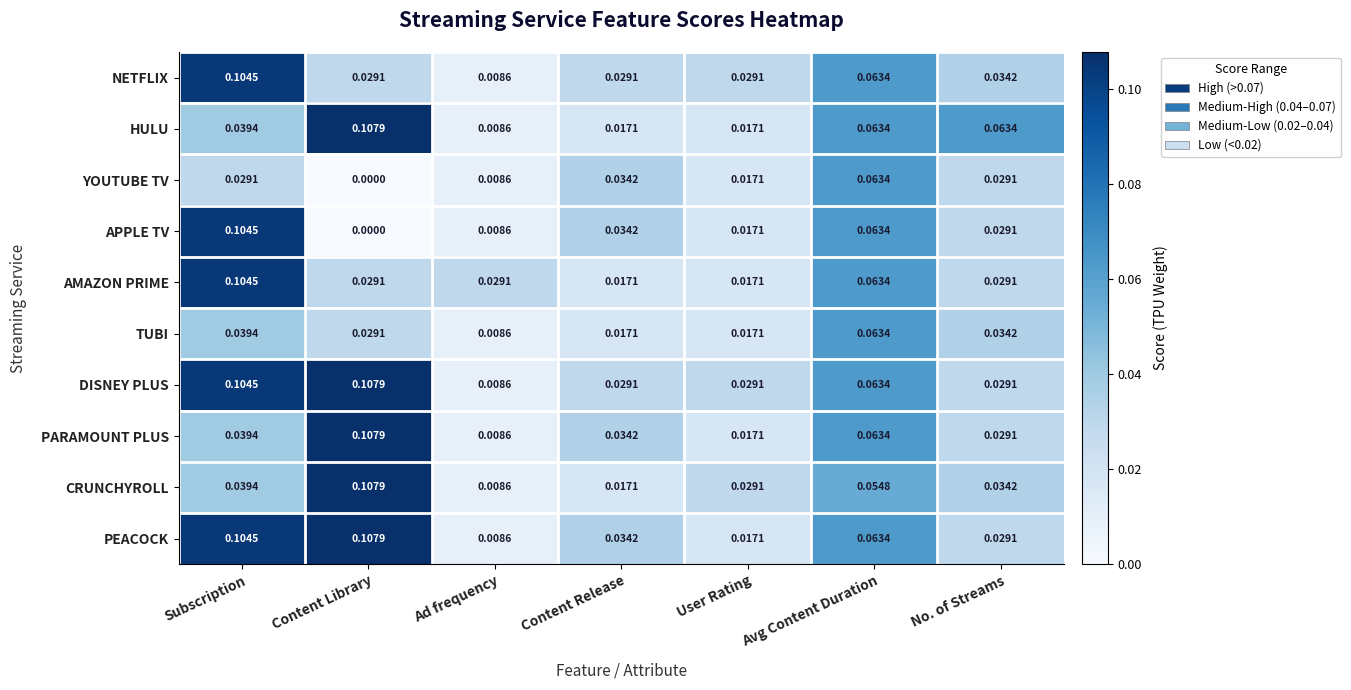

How many series are shown in this chart?

10